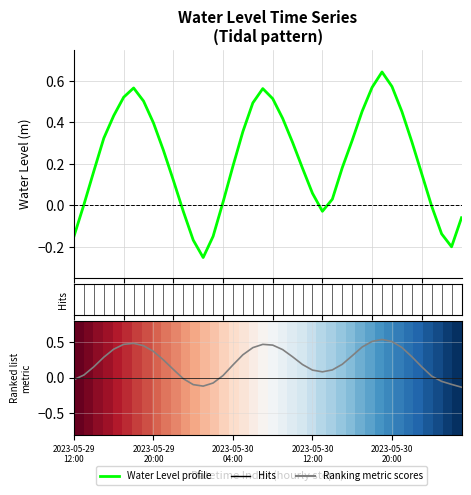

The Ranking metric scores series shows 0.2 at 34. True or false?

False